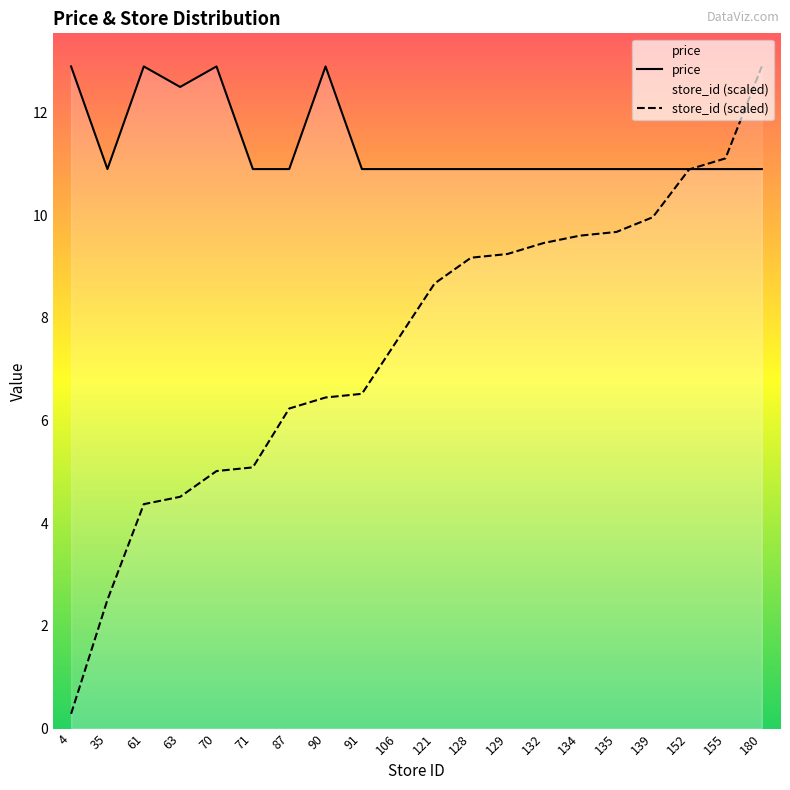

List the labels in order of store_id (scaled) value, smallest first.

4, 35, 61, 63, 70, 71, 87, 90, 91, 106, 121, 128, 129, 132, 134, 135, 139, 152, 155, 180